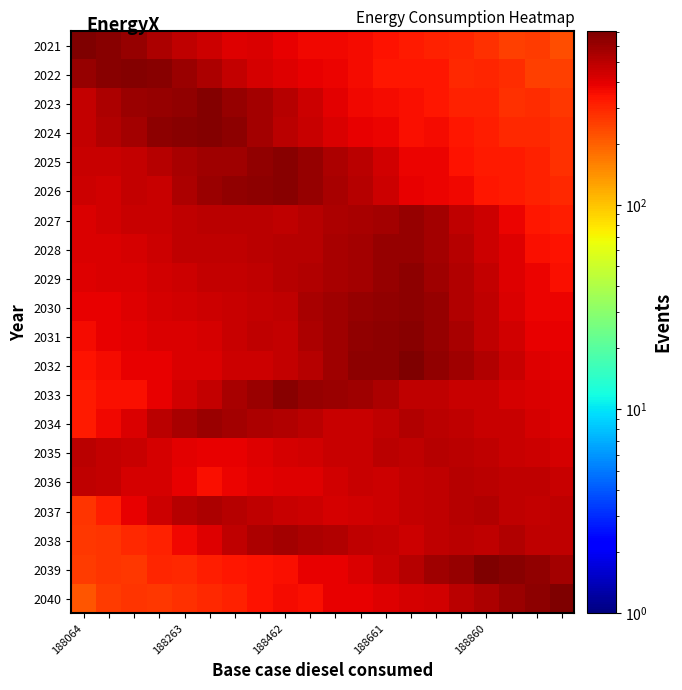

At how many categories does at least one series exceed 340?

20